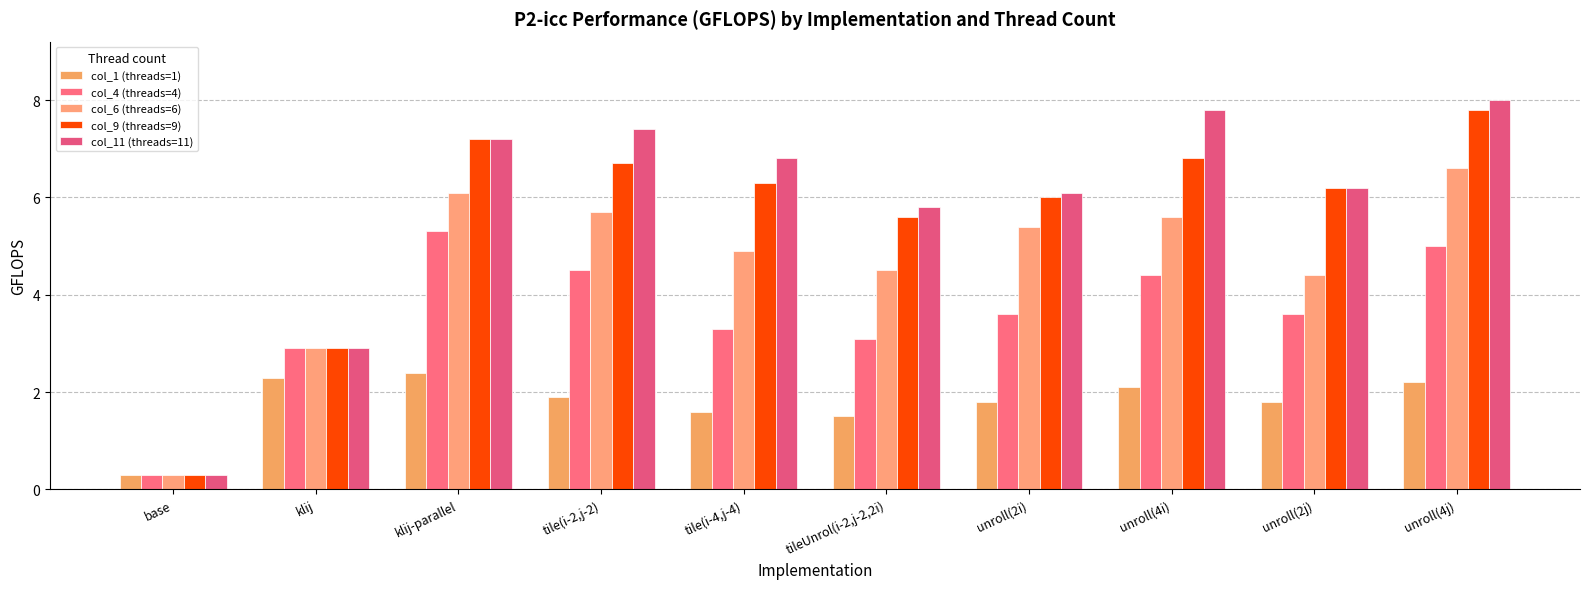

How many data points in col_4 (threads=4) are less than 3?

2